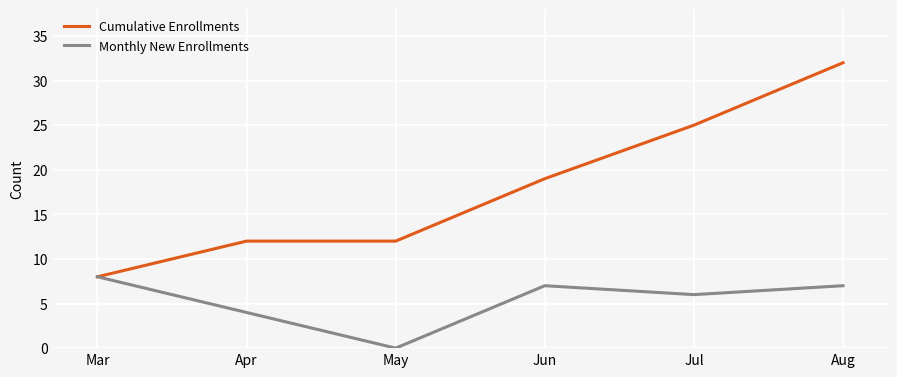

The Cumulative Enrollments series shows 3 at Mar. True or false?

False